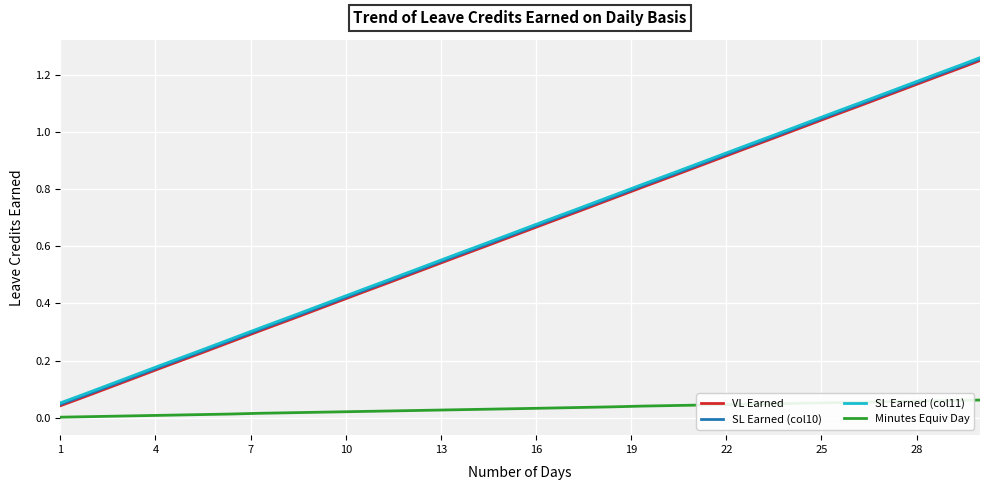

What are all the series names shown in the legend?

VL Earned, SL Earned (col10), SL Earned (col11), Minutes Equiv Day